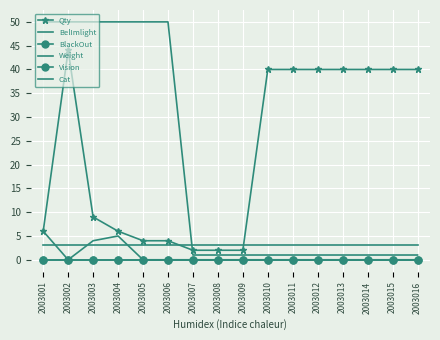

True or false: Qty and BlackOut cross at least once.

False